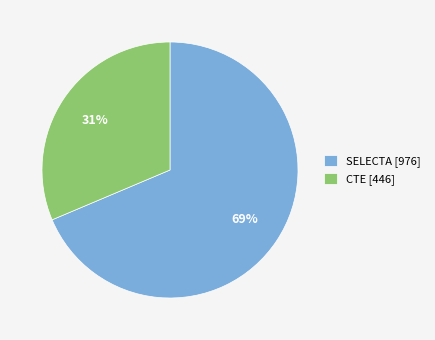

The SELECTA slice represents 9% of the pie. True or false?

False